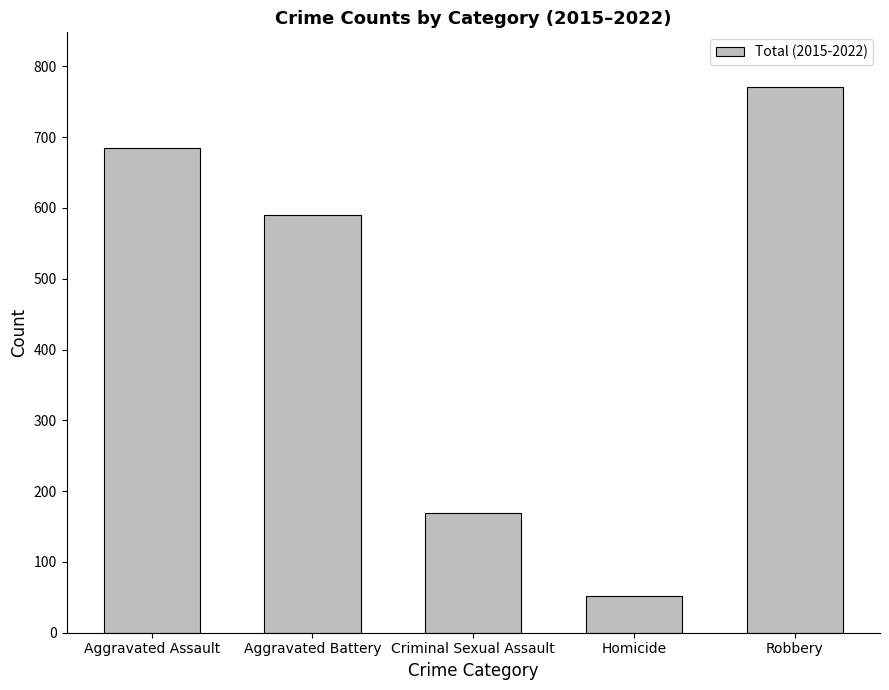

Are the bars horizontal?

No